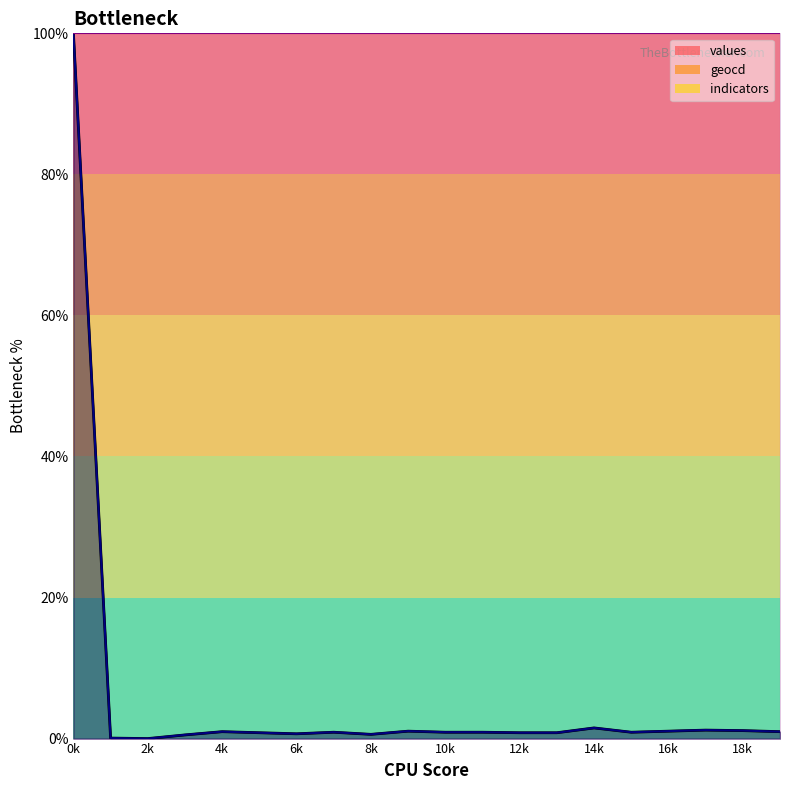

Is it true that values equals 1.4 at 15?

False